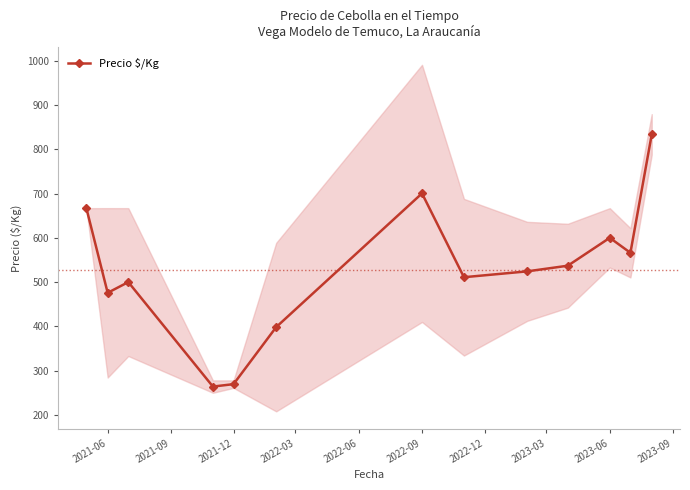

Reading left to right, transcribe all the data shown in this chart.

667.0	475.8	500.0	264.0	269.5	398.3	700.3	511.0	524.2	537.0	600.0	566.1	833.5